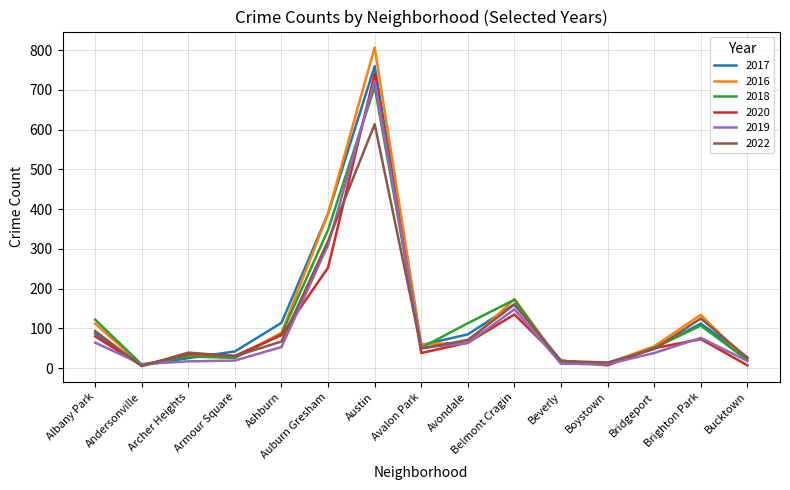

True or false: 2017 and 2018 intersect in this chart.

True